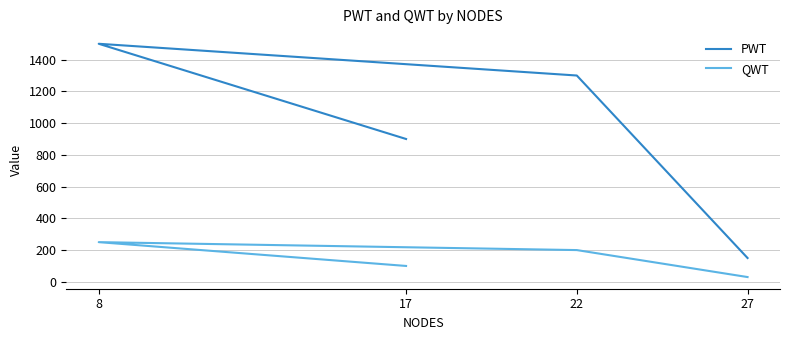

True or false: PWT and QWT intersect in this chart.

False